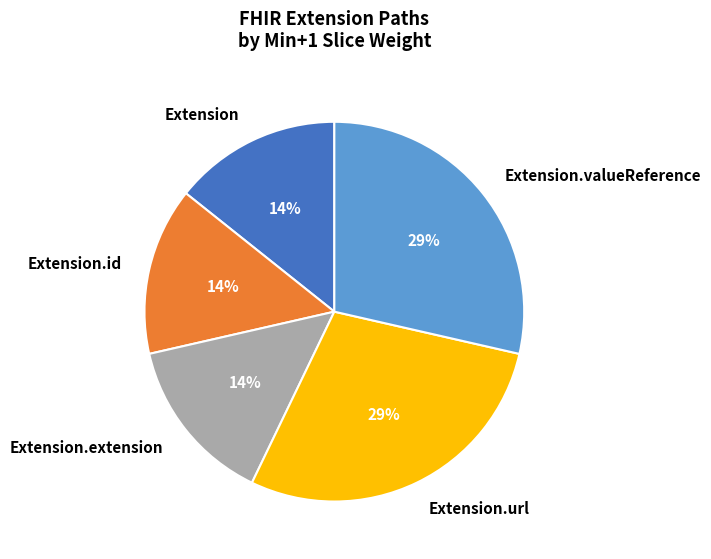

Does Extension.id represent more than half of the total?

No